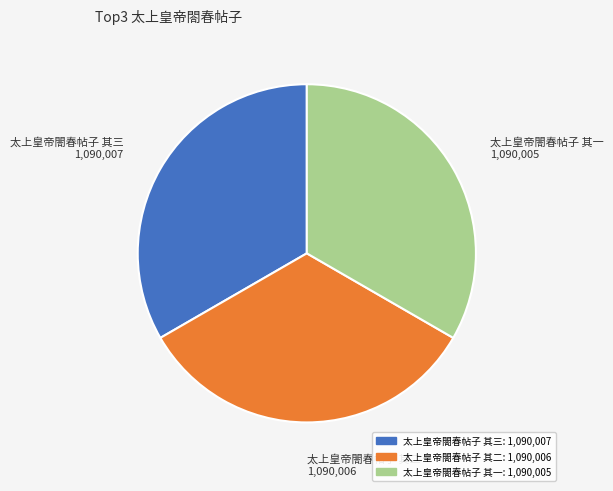

Is it true that 太上皇帝閤春帖子 其三 is 33% of the pie?

True